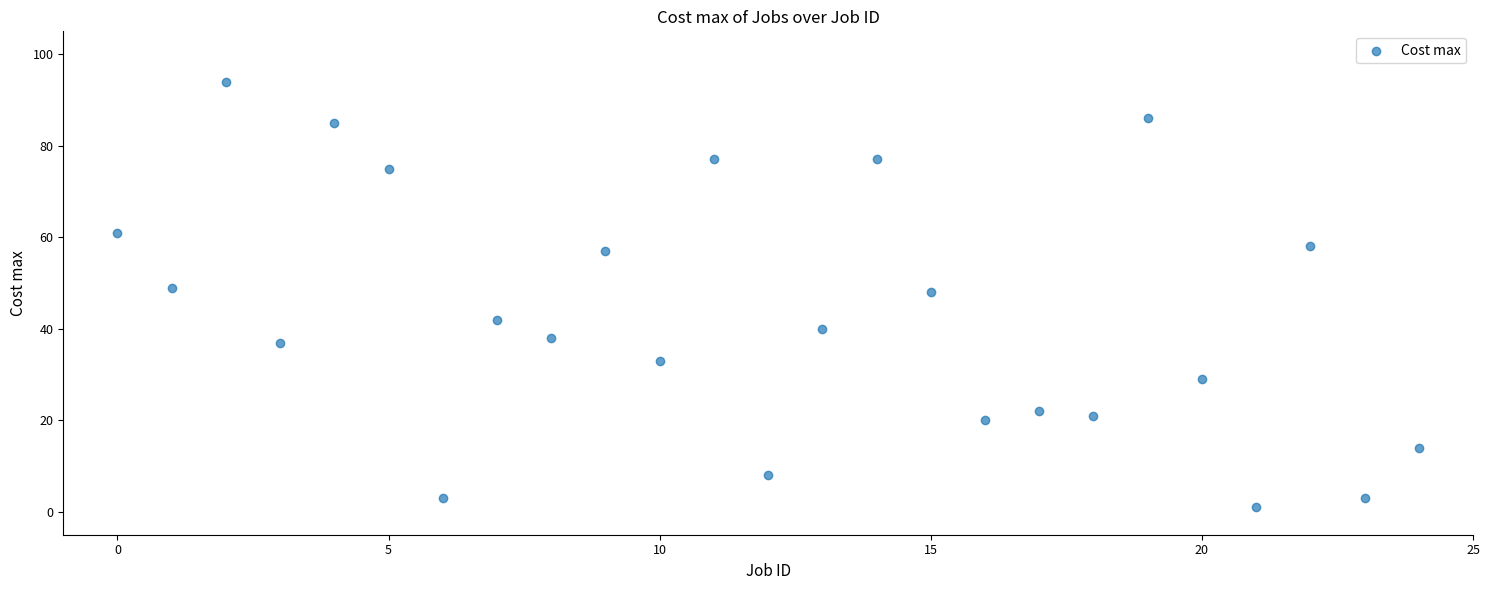

What is the range of Y values (max minus min)?

93